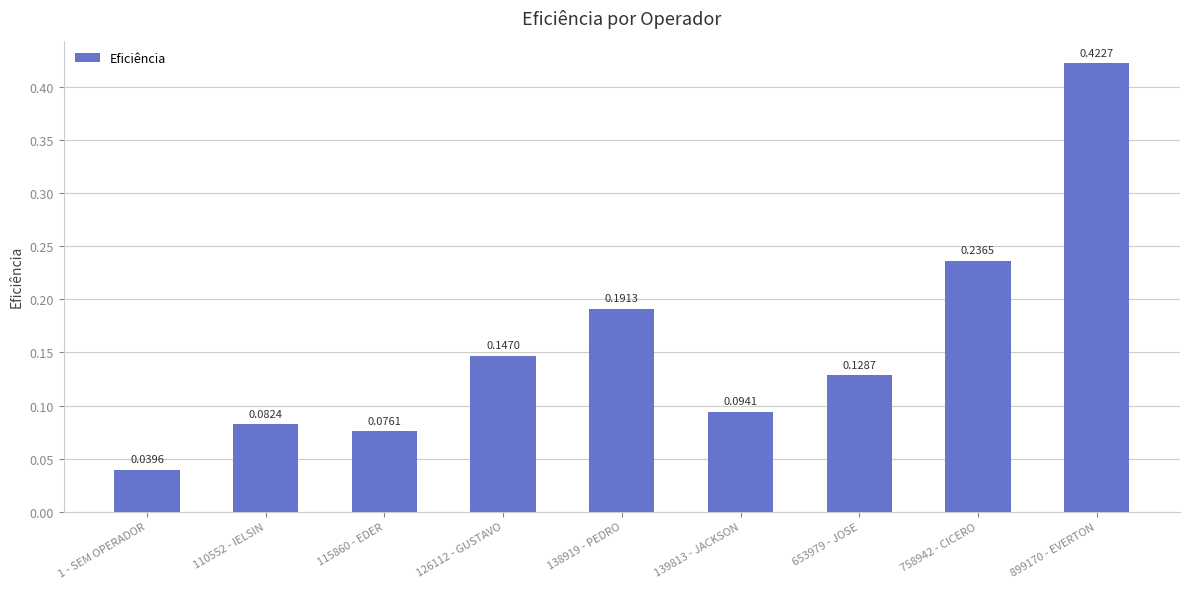

Which label corresponds to the smallest value in the chart?

1 - SEM OPERADOR